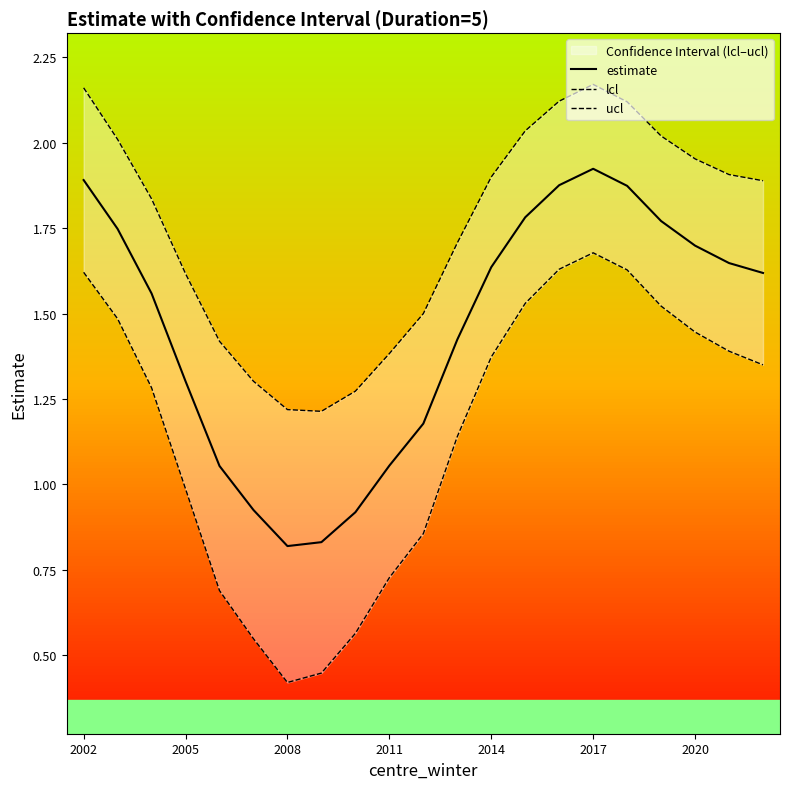

True or false: lcl and ucl cross at least once.

False